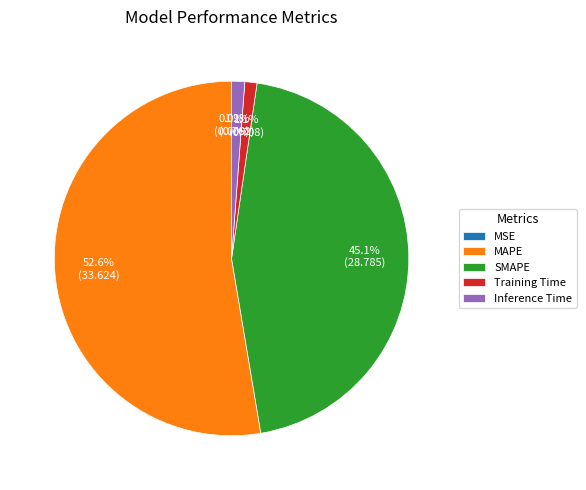

True or false: MAPE accounts for 53% of the total.

True